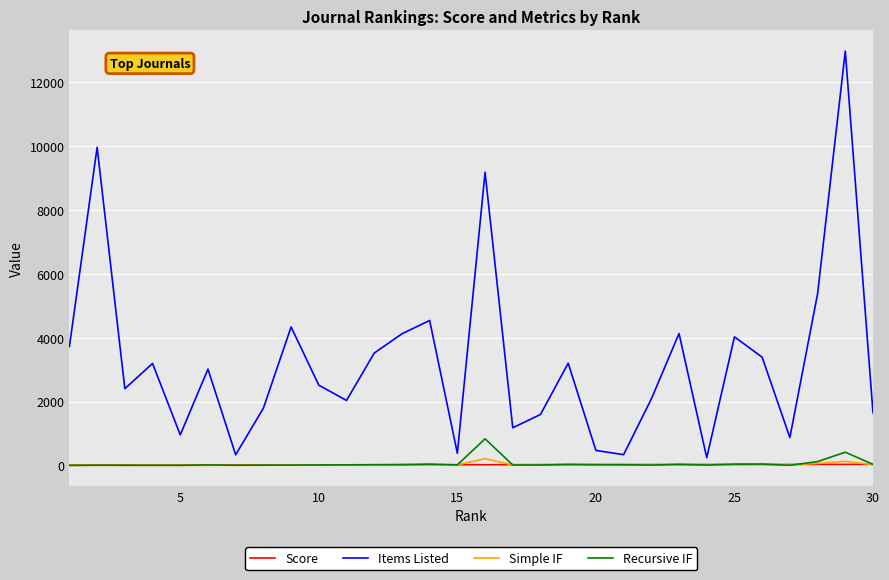

Which series has the widest spread of values?

Items Listed